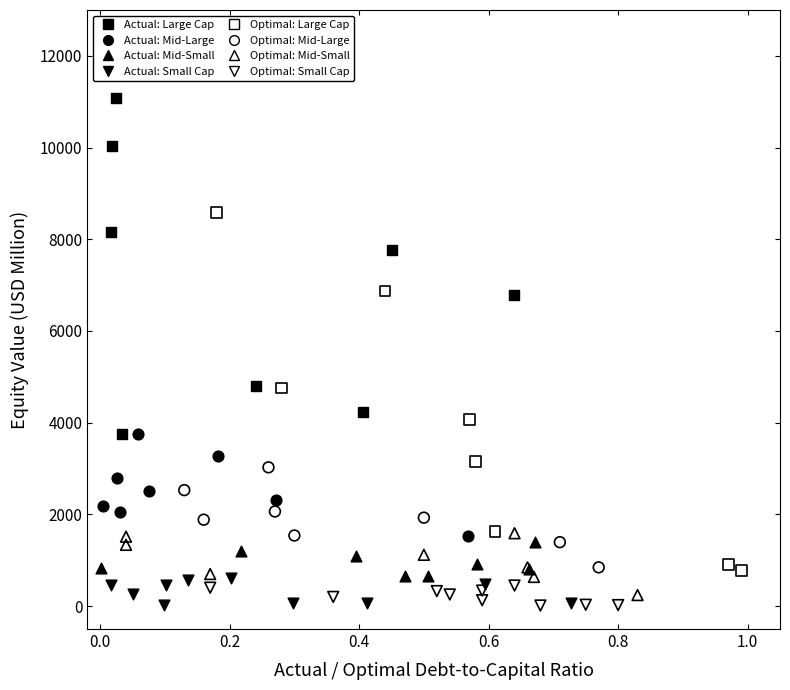

Which series contains the highest Y value?

Actual: Large Cap